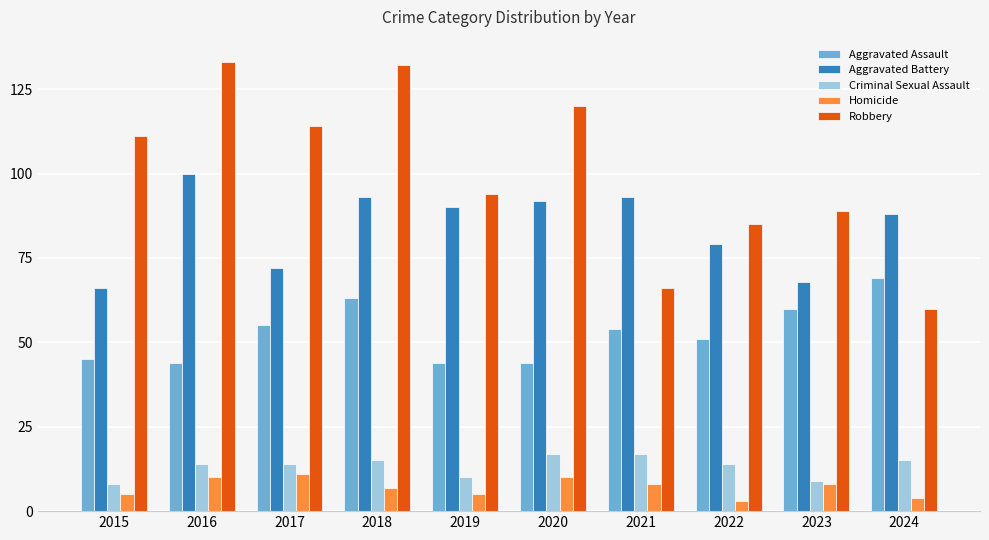

Are the bars grouped side by side (vs. stacked)?

Yes